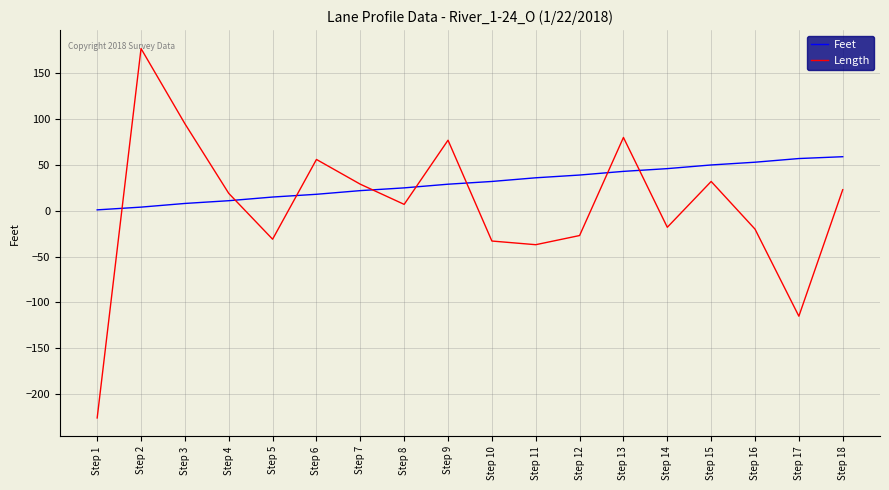

What is the difference between the maximum and minimum values in the Length series?

403